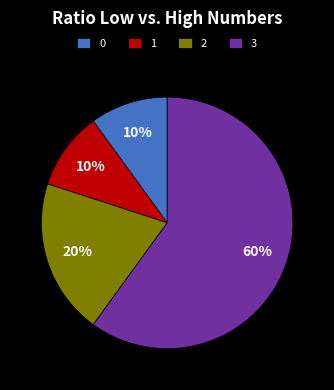

What percentage is the 3 slice, to the nearest percent?

60%